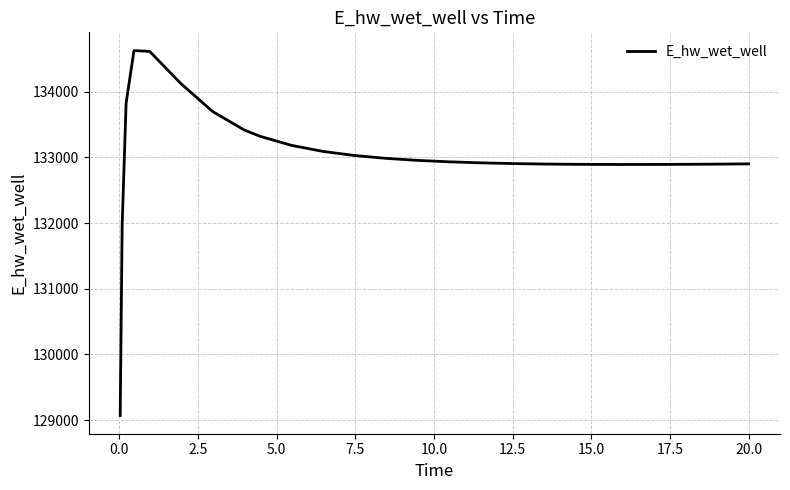

What is the smallest value displayed?

129070.4